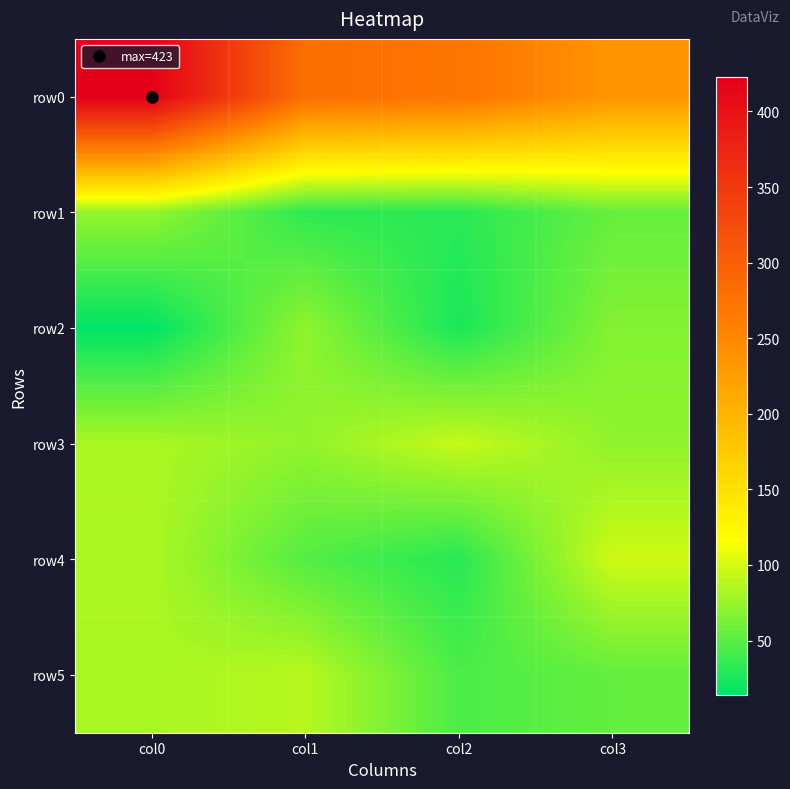

Reading right to left, list all the values displayed in this chart.

row0: col3=235	col2=273	col1=280	col0=423
row1: col3=55	col2=31	col1=33	col0=74
row2: col3=67	col2=25	col1=72	col0=14
row3: col3=72	col2=94	col1=73	col0=83
row4: col3=97	col2=30	col1=48	col0=84
row5: col3=54	col2=45	col1=88	col0=82